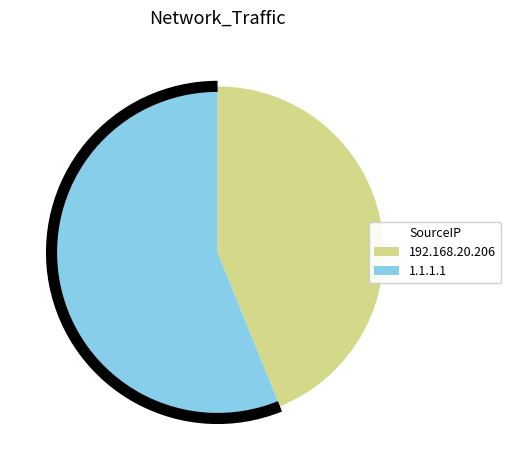

Does any single category account for the majority?

Yes